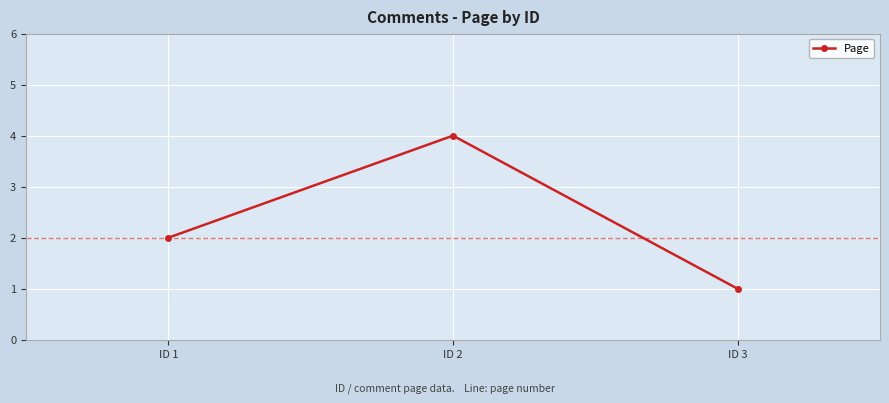

Is this an area chart (filled region under the line)?

No